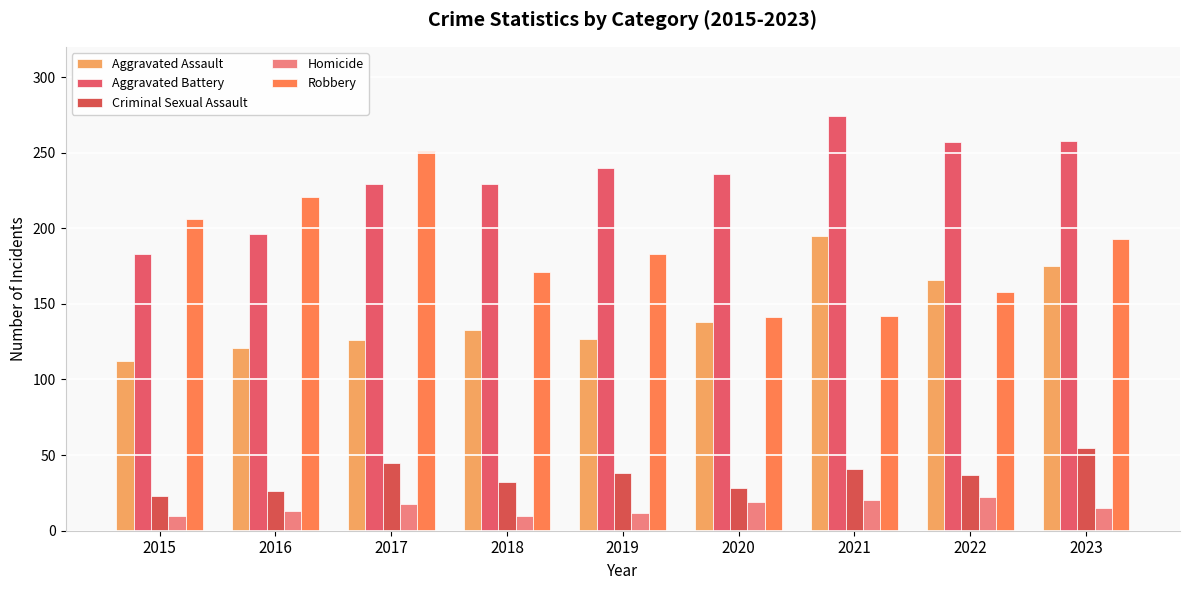

Is the value of Robbery at 2022 greater than the value of Aggravated Assault at 2022?

No